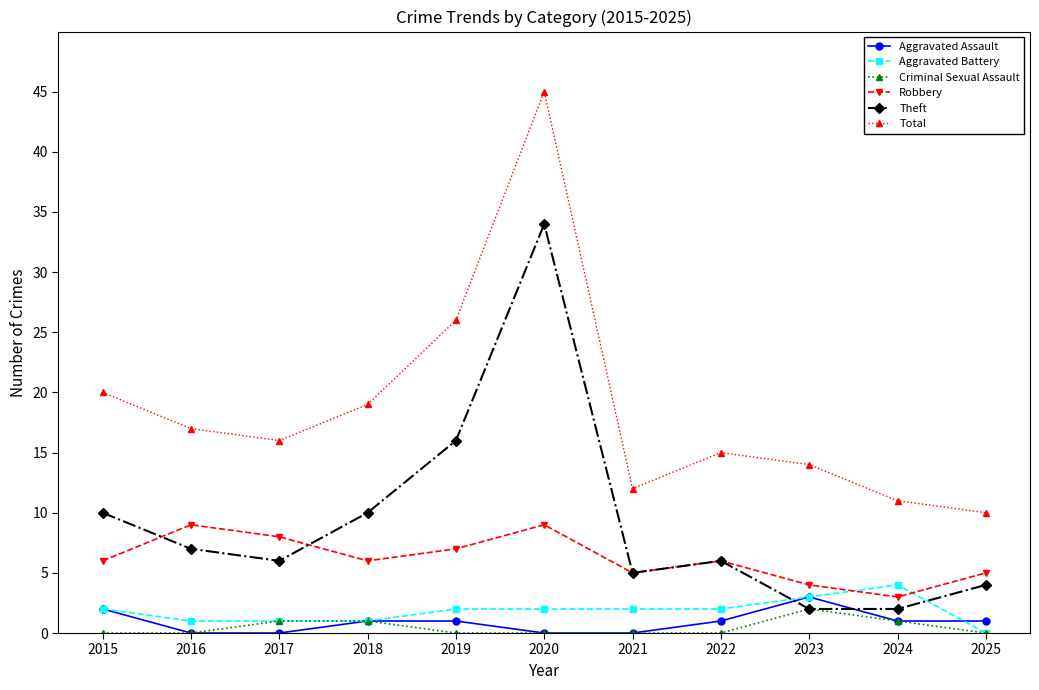

Reading left to right, what are all the values shown in this chart?

Aggravated Assault: 2	0	0	1	1	0	0	1	3	1	1
Aggravated Battery: 2	1	1	1	2	2	2	2	3	4	0
Criminal Sexual Assault: 0	0	1	1	0	0	0	0	2	1	0
Robbery: 6	9	8	6	7	9	5	6	4	3	5
Theft: 10	7	6	10	16	34	5	6	2	2	4
Total: 20	17	16	19	26	45	12	15	14	11	10